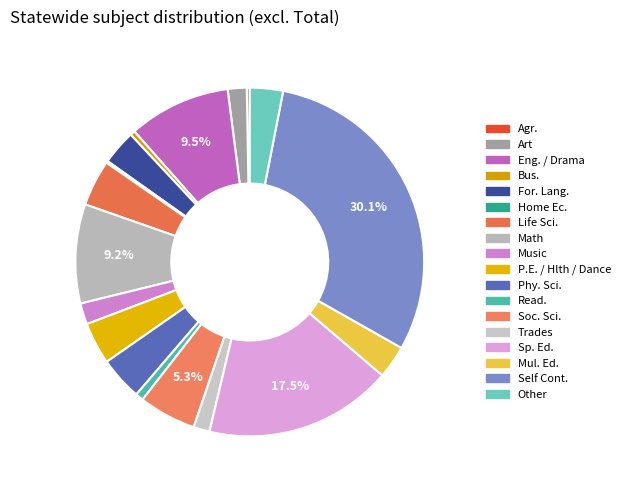

How many segments does this pie chart have?

18